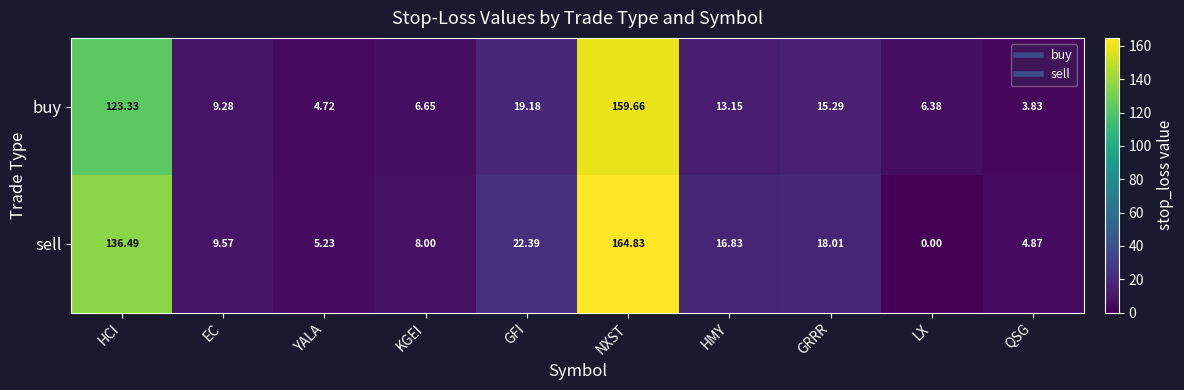

Which category has the lowest value across all series?

LX